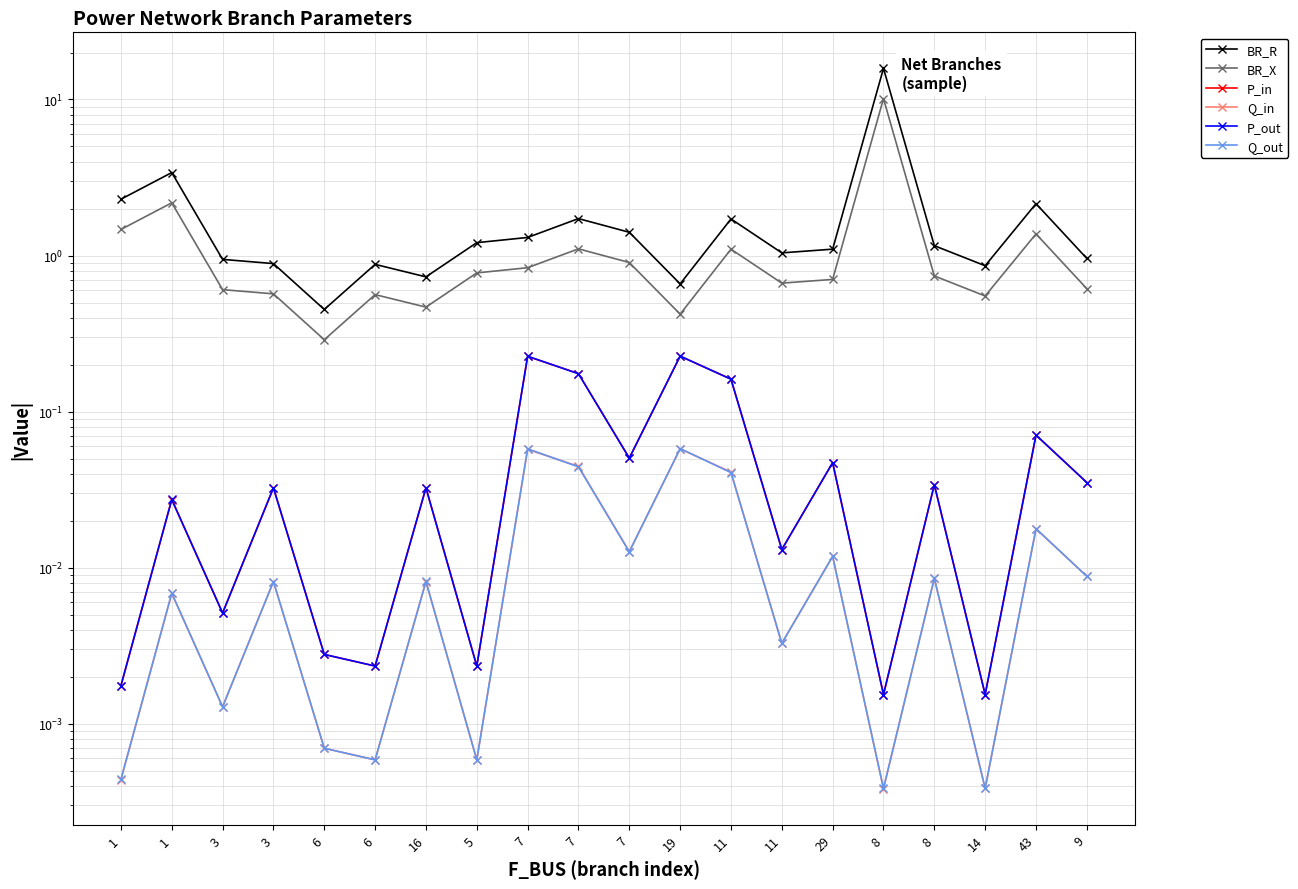

True or false: BR_X and Q_out intersect in this chart.

False